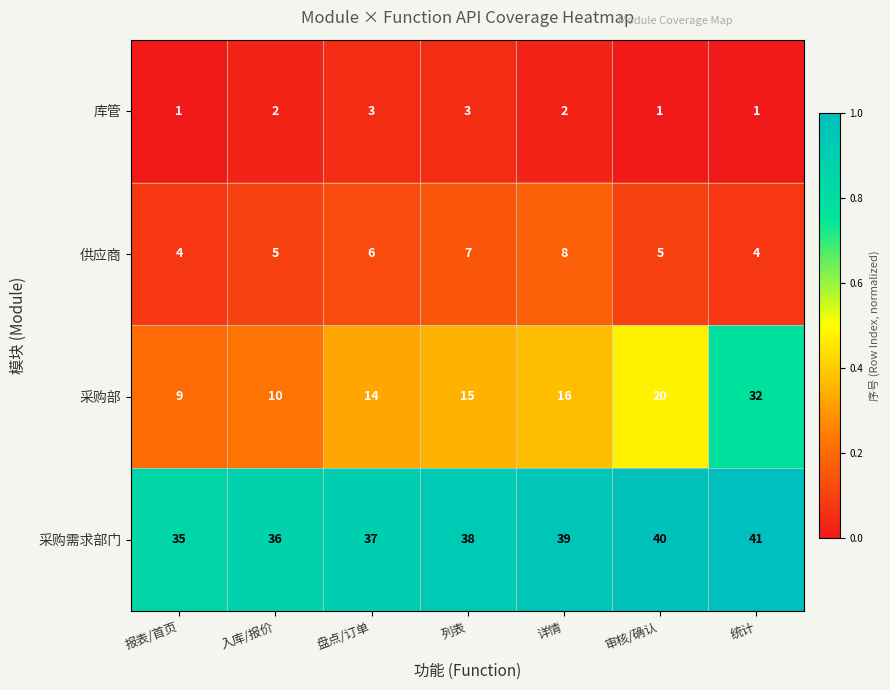

What is the average value of the 采购需求部门 series?

38